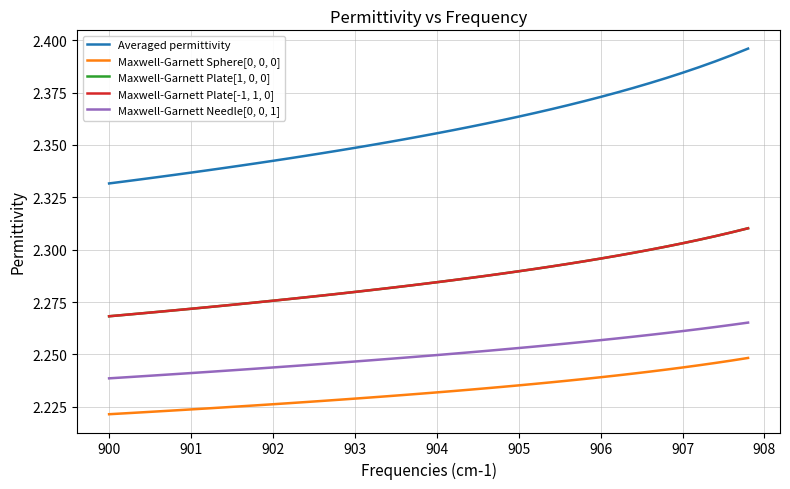

True or false: Maxwell-Garnett Sphere[0, 0, 0] and Maxwell-Garnett Plate[-1, 1, 0] cross at least once.

False